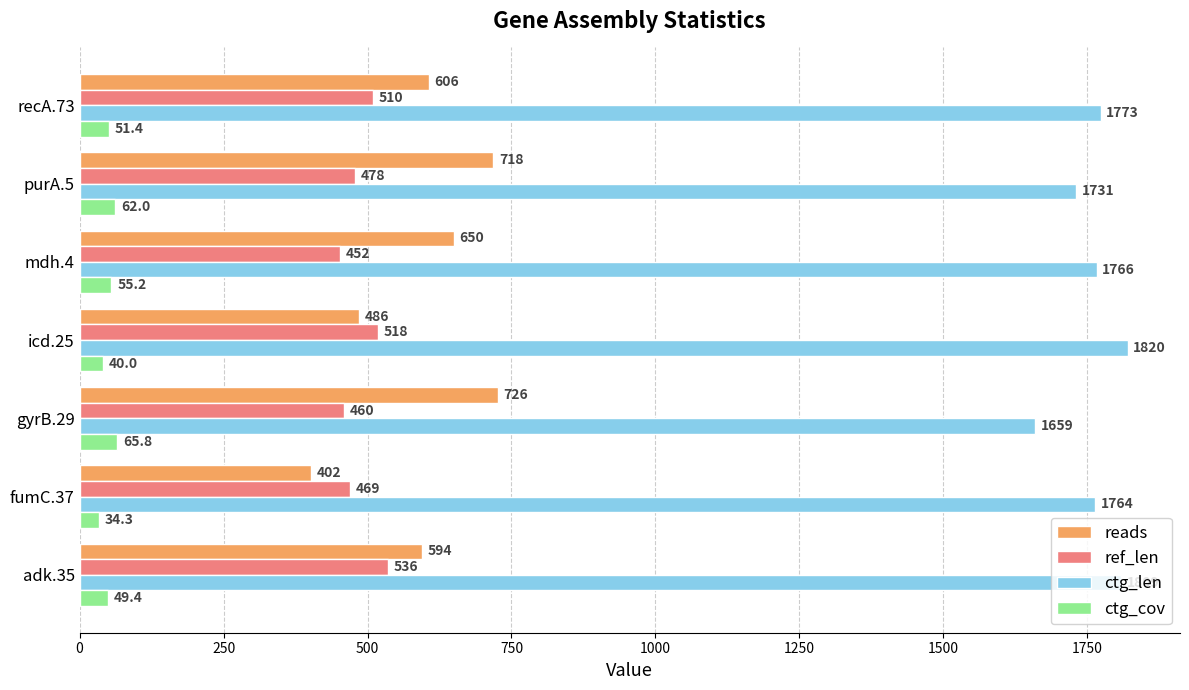

The value of ctg_cov at recA.73 is 51.4. True or false?

True